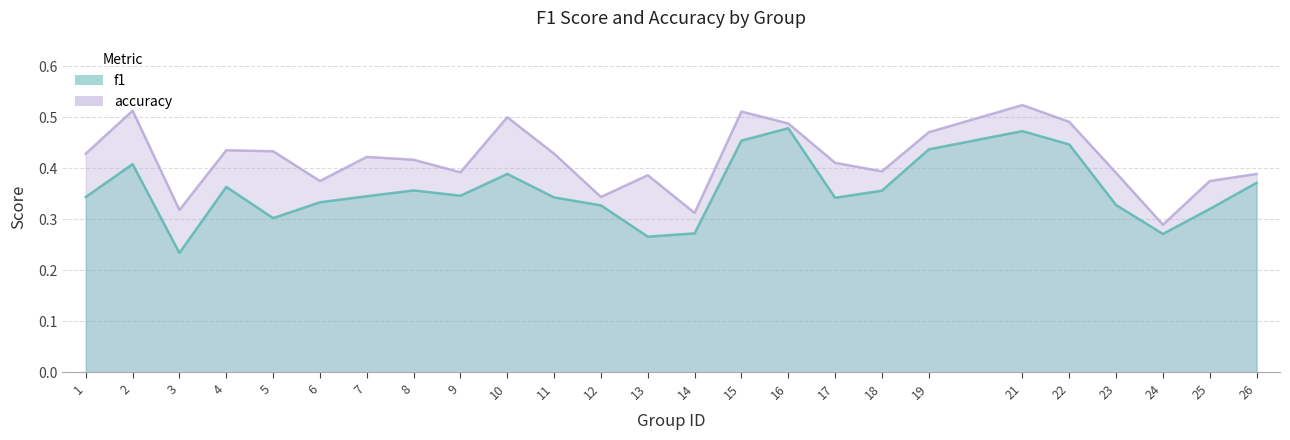

What is the difference between the accuracy values at 11 and 25?

0.1